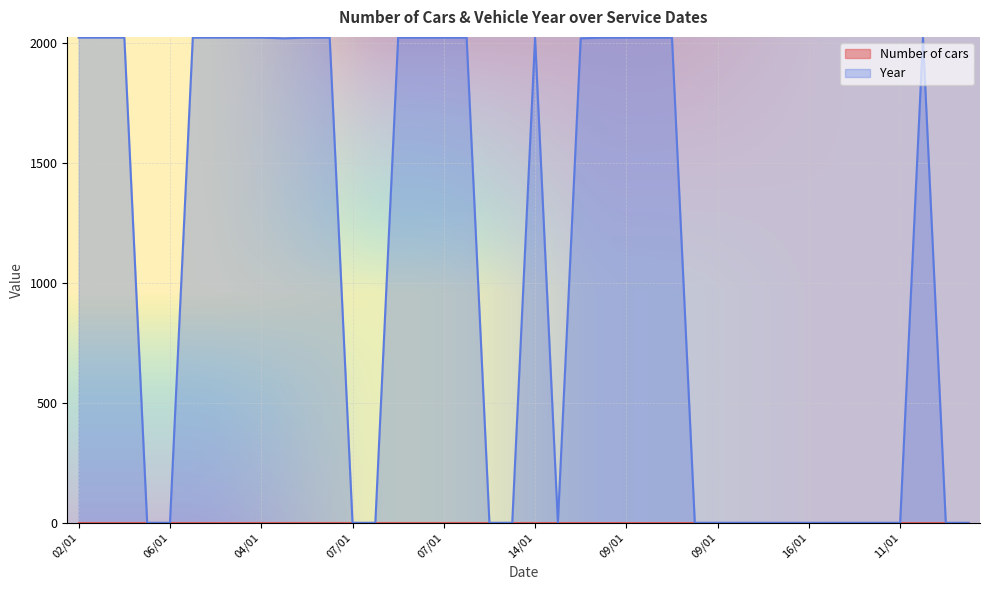

Is it true that the value at 10/01 is 0?

True